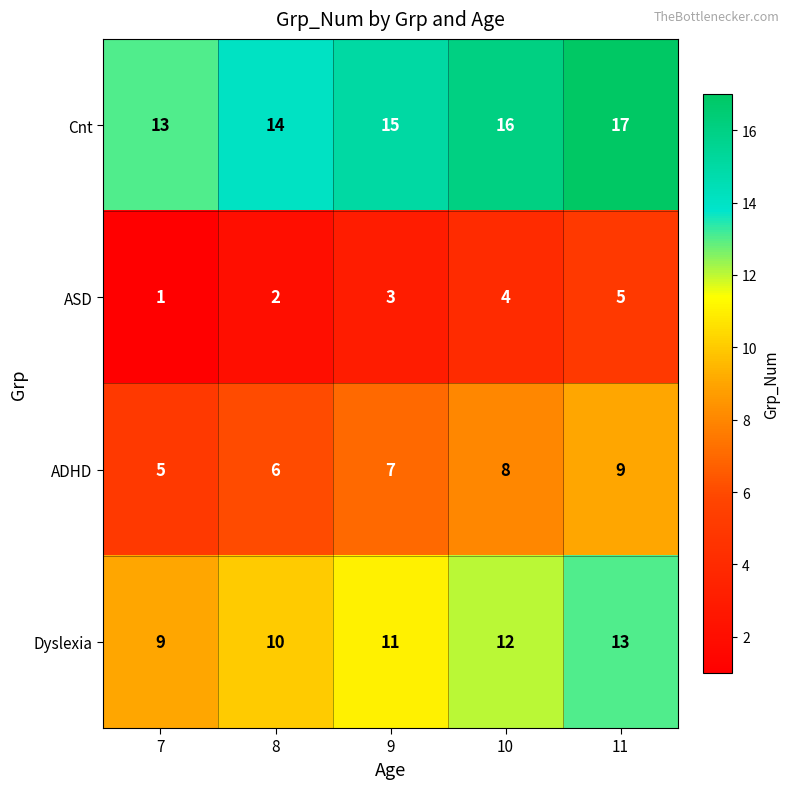

What is the difference between the highest and lowest values at 8?

12